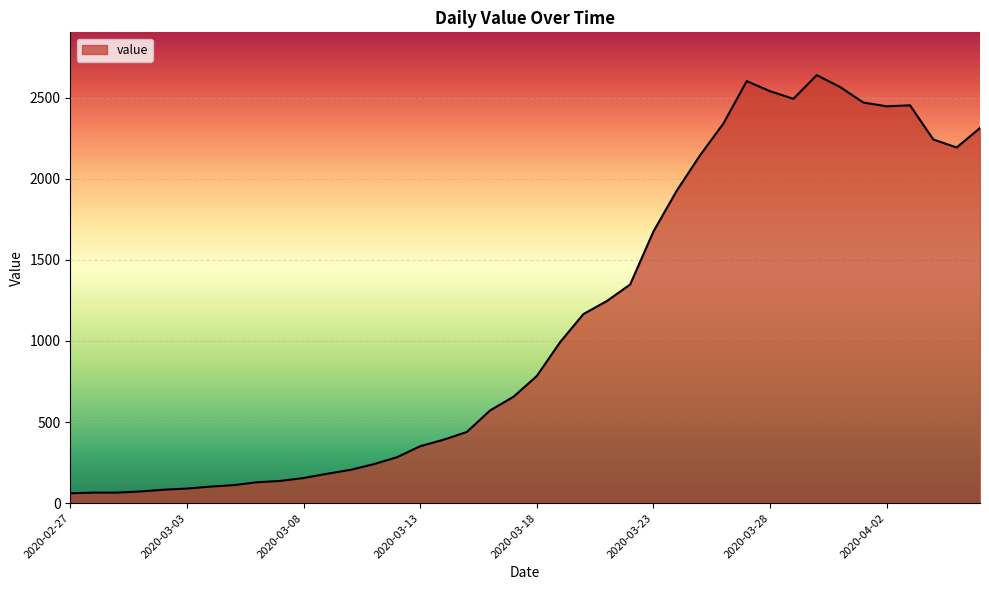

What is the maximum value shown in the chart?

2639